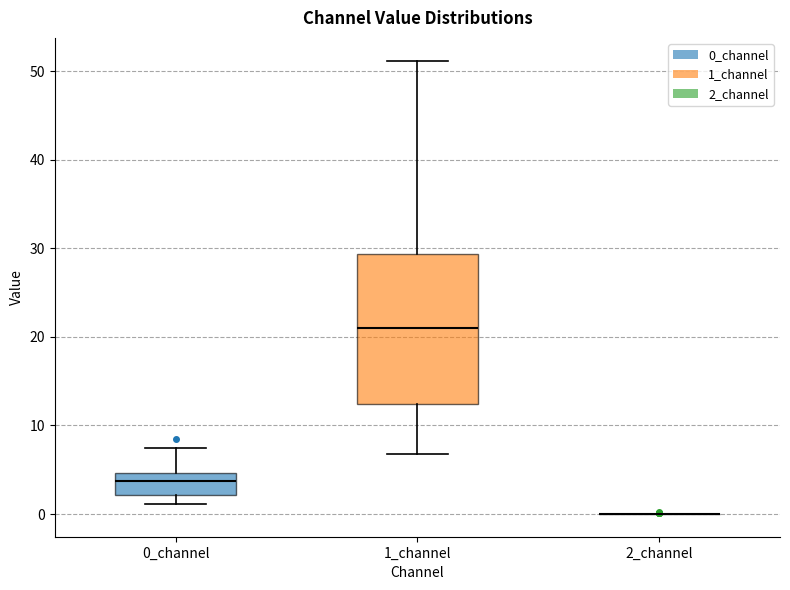

Comparing the boxes themselves (not the whiskers), which one is the tallest?

1_channel